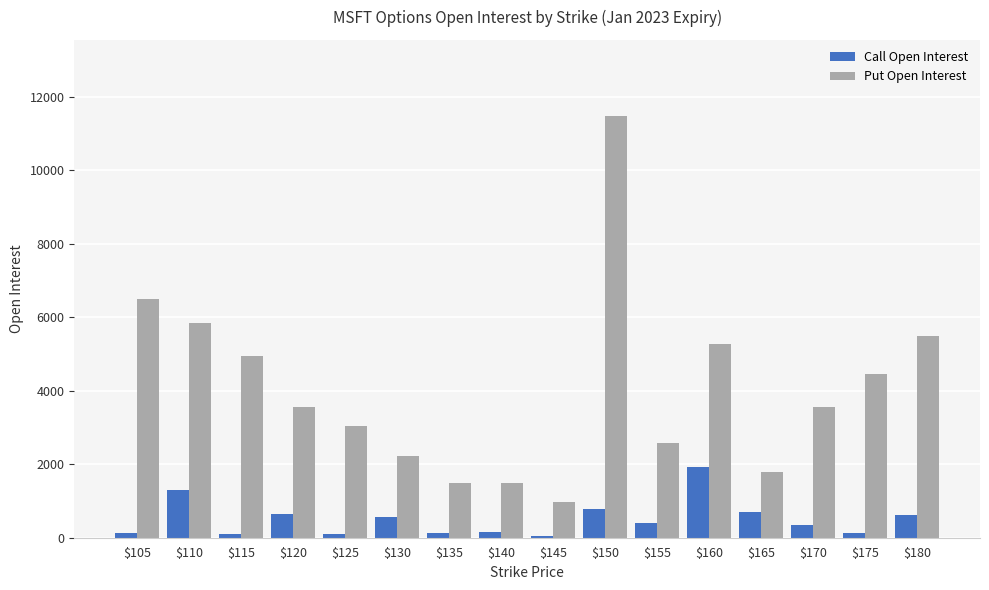

At which label is Put Open Interest closest to 6230?

$105